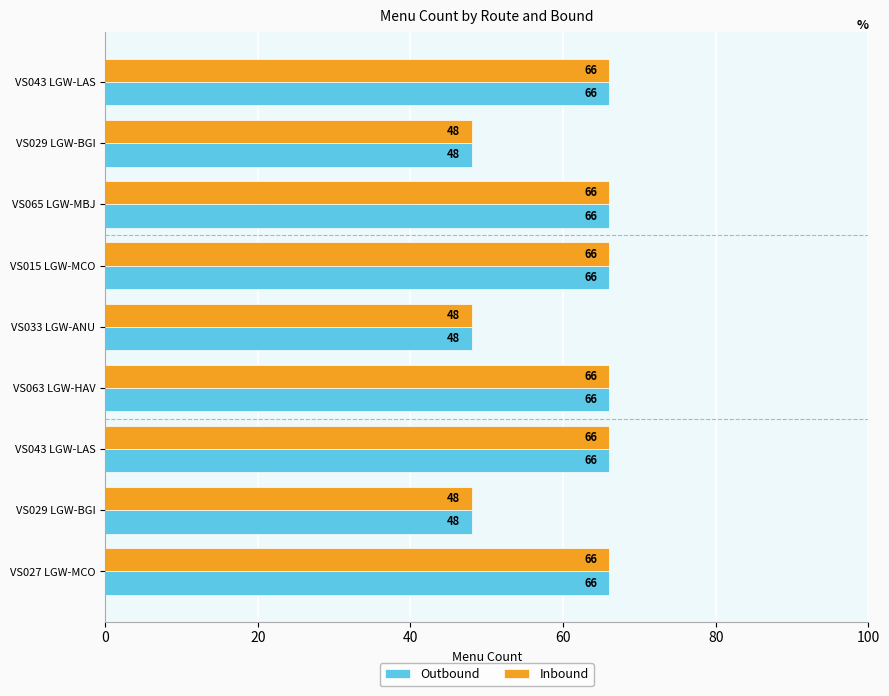

What is the difference between the maximum and minimum values in the Inbound series?

18